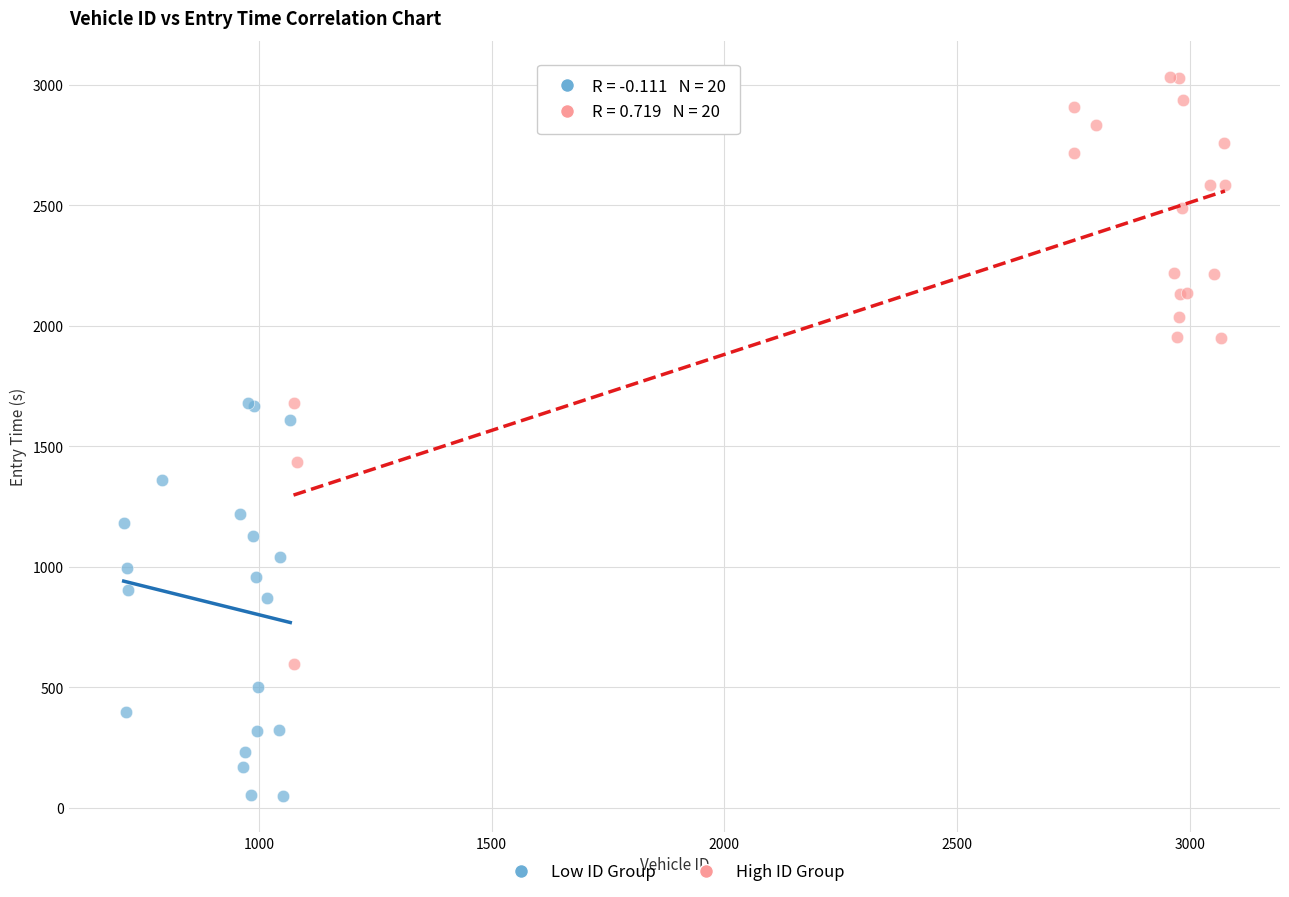

What are all the series names shown in the legend?

Low ID Group, High ID Group